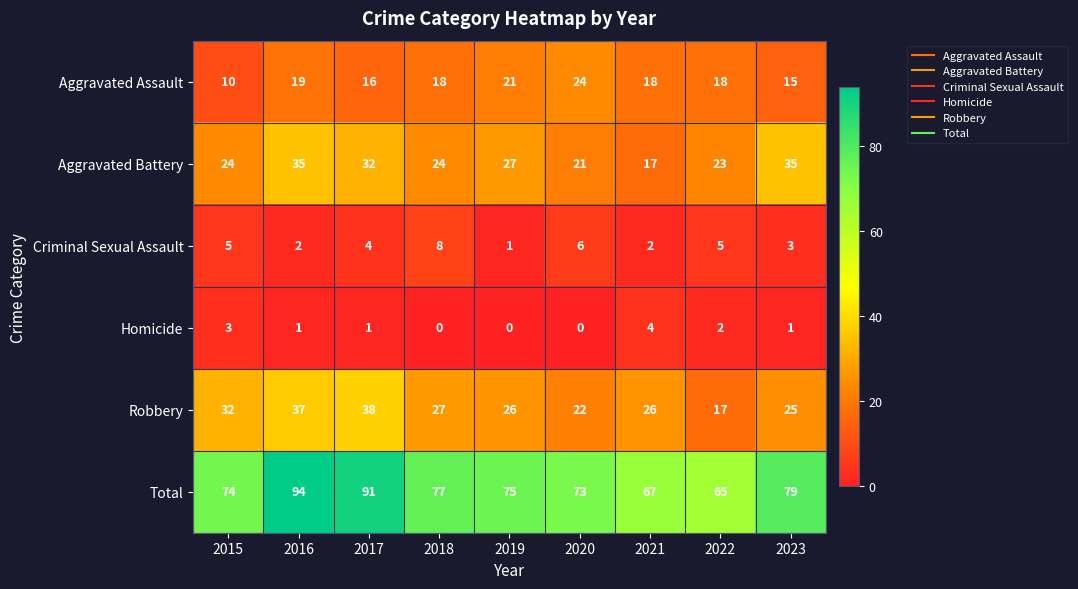

Which series has the largest total across all categories?

Total